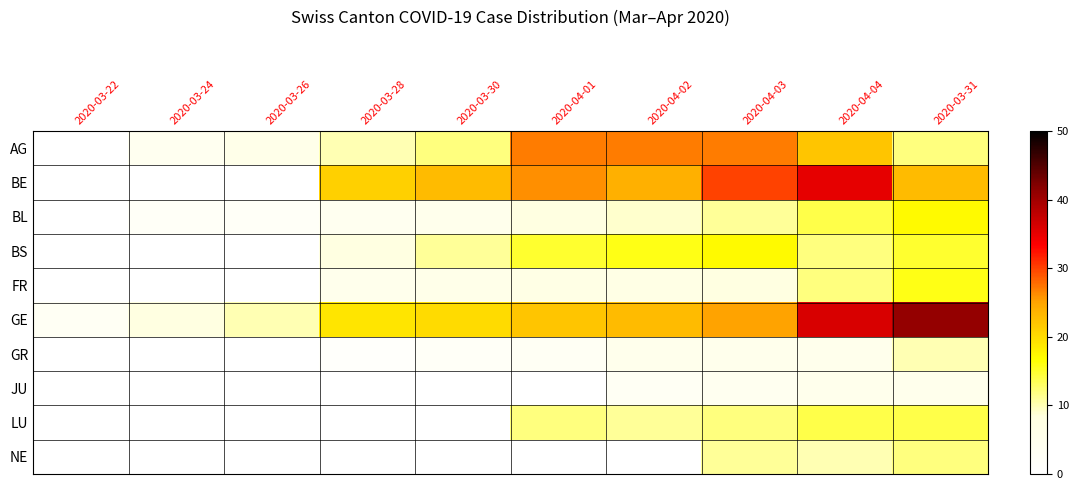

Between 2020-03-30 and 2020-04-03, which is larger?

2020-04-03